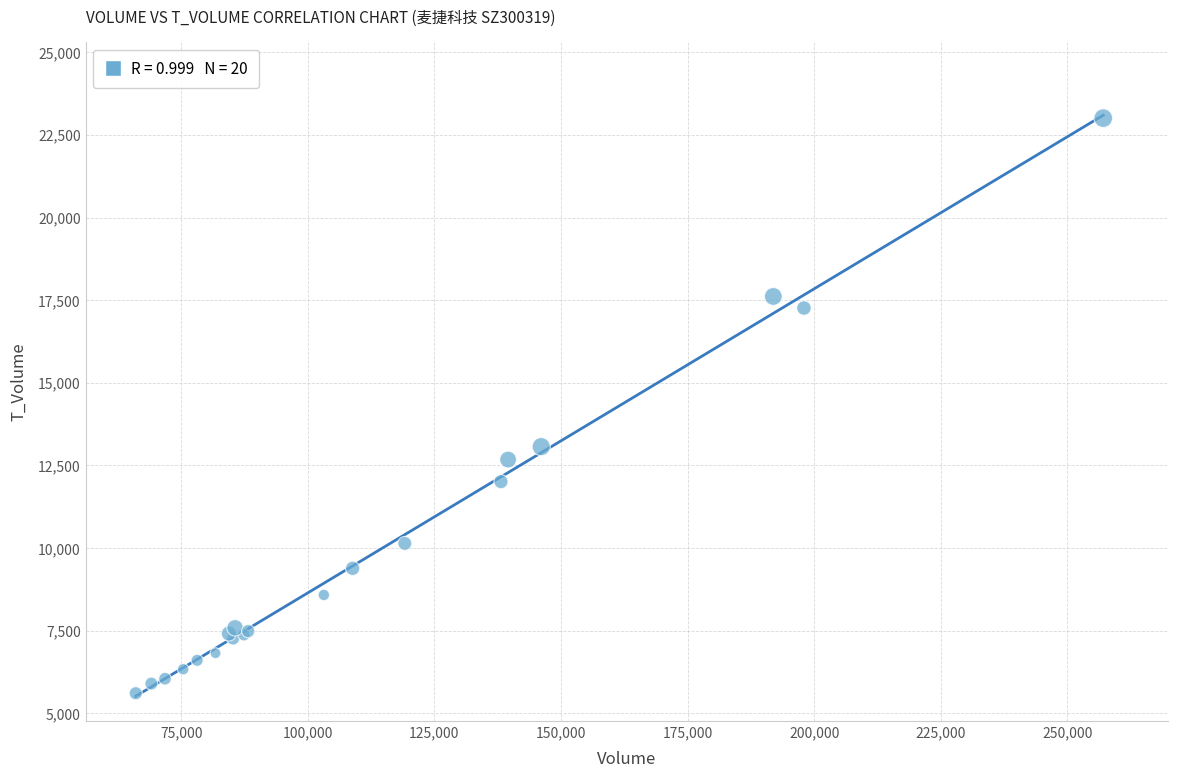

What Y value in the scatter plot is closest to 14307?

13068